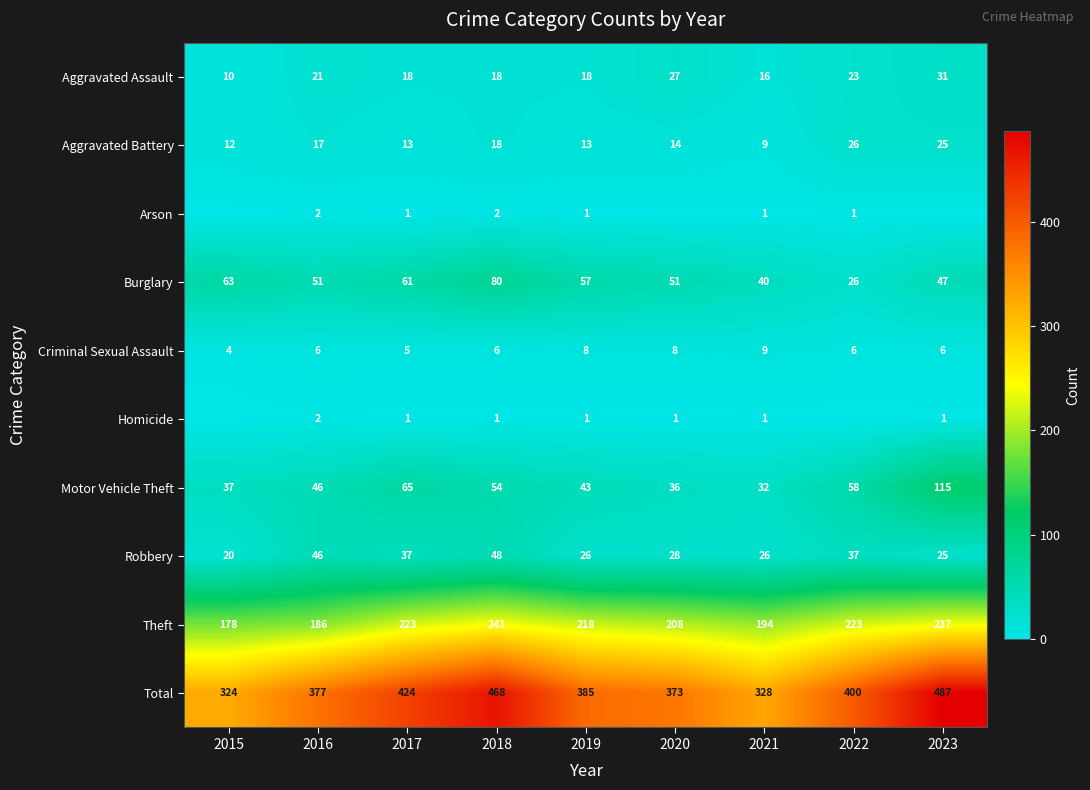

What is the sum of all Theft values?

1908